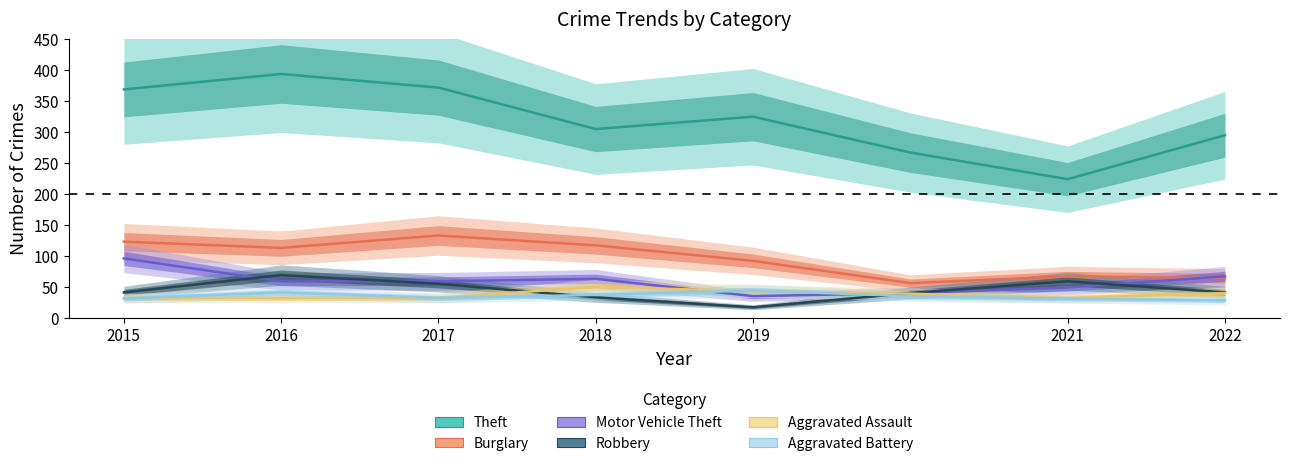

True or false: Burglary and Theft cross at least once.

False